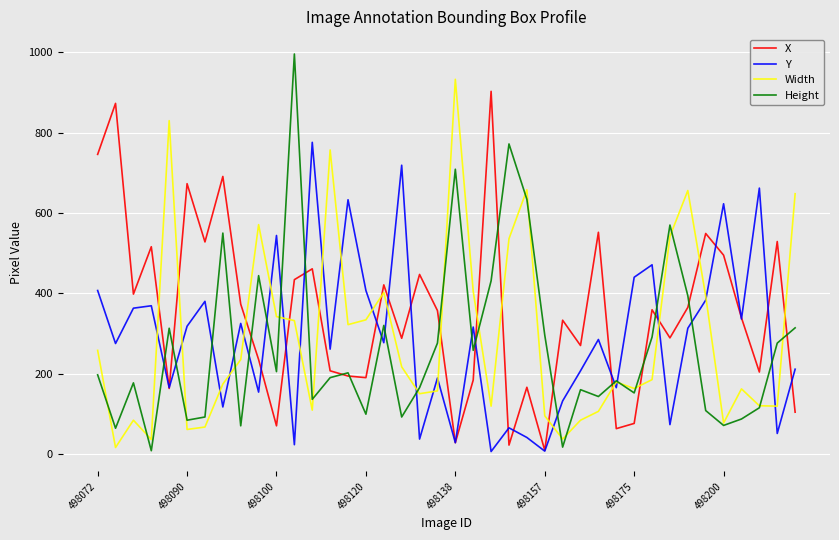

What is the maximum value shown in the chart?

996